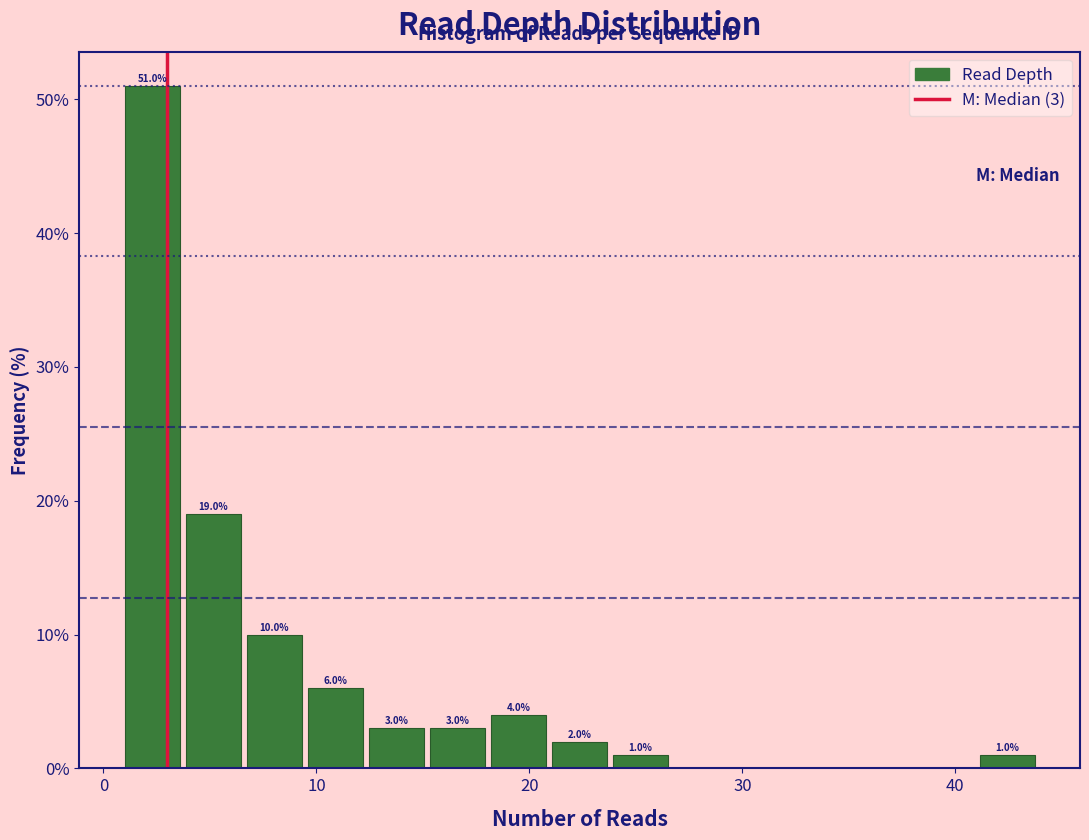

Around what value on the x-axis is the tallest bar? Give the approximate position of its centre, as read against the axis.

2